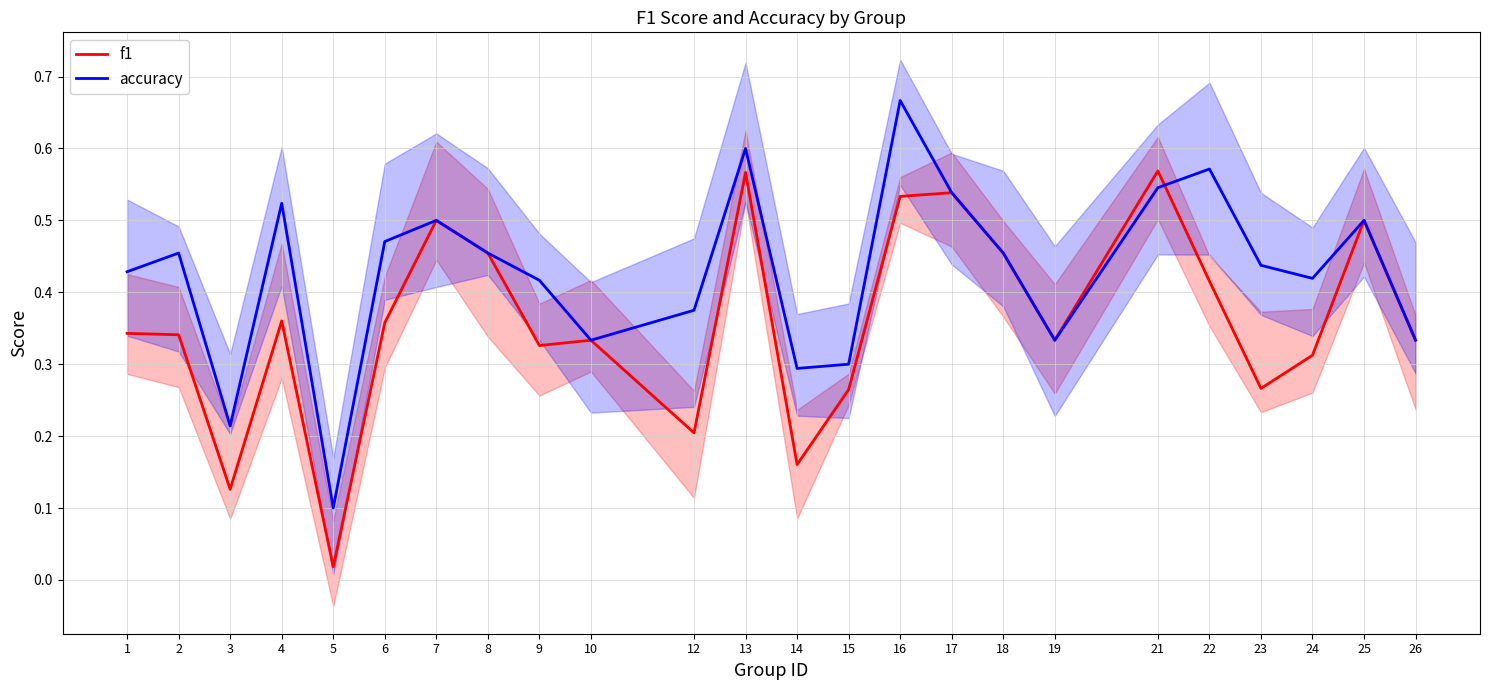

What is the difference between the second highest and minimum values in the accuracy series?

0.5